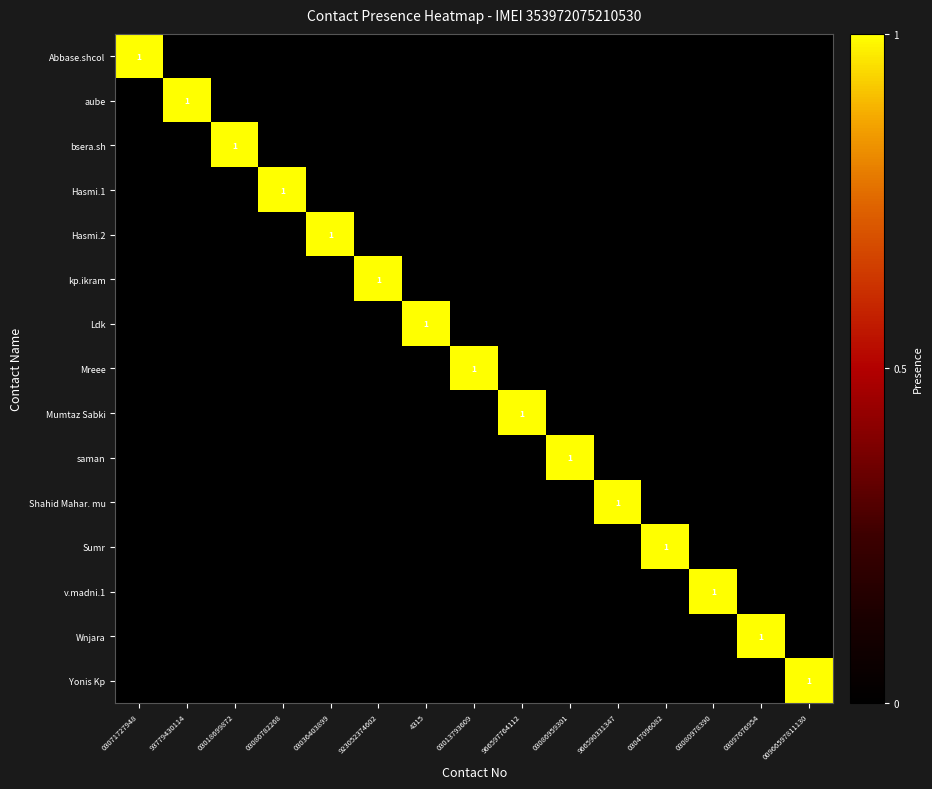

How many distinct data groups are displayed?

15